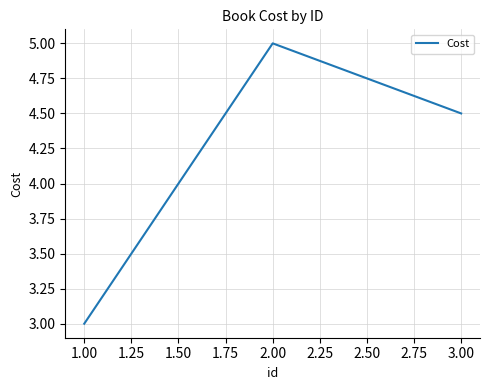

Reading left to right, transcribe all the data shown in this chart.

3.0	5.0	4.5